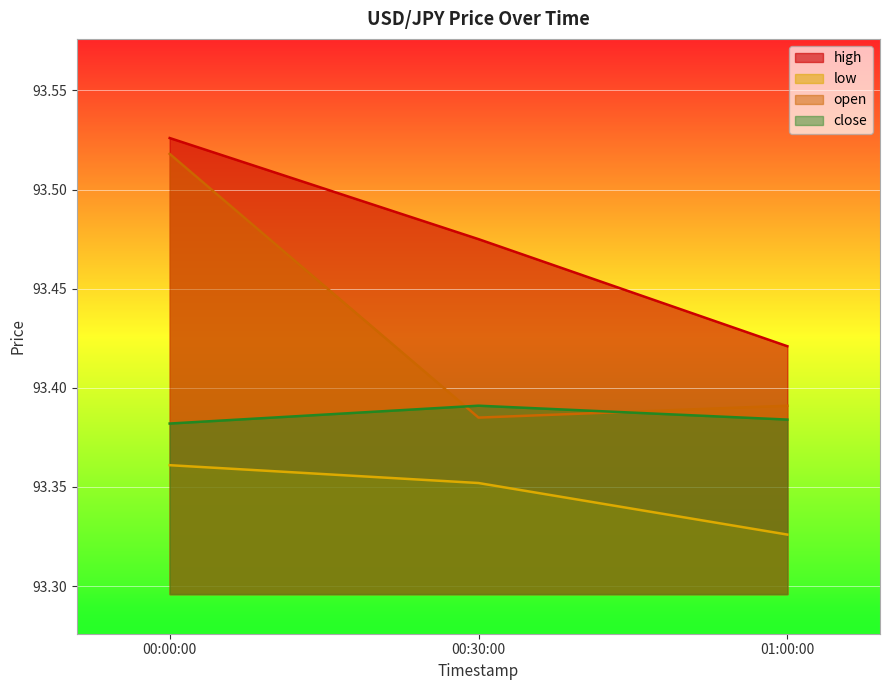

Rank the series by their average value, from lowest to highest.

low, close, open, high